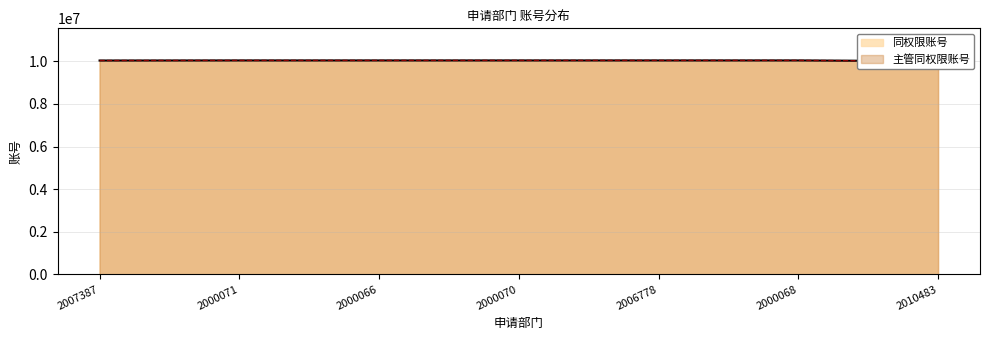

Which series changed the most between 2000066 and 2000068?

同权限账号